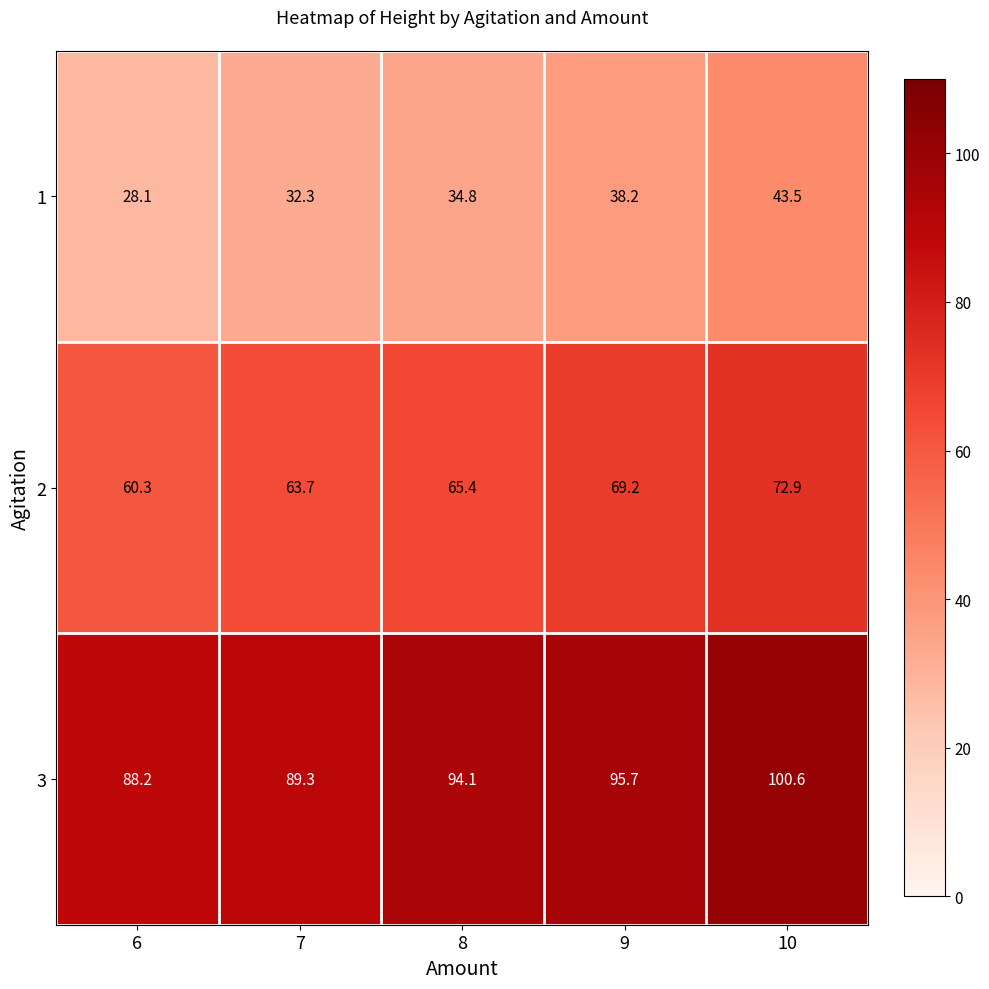

Where does the 1 series first go above 34?

8